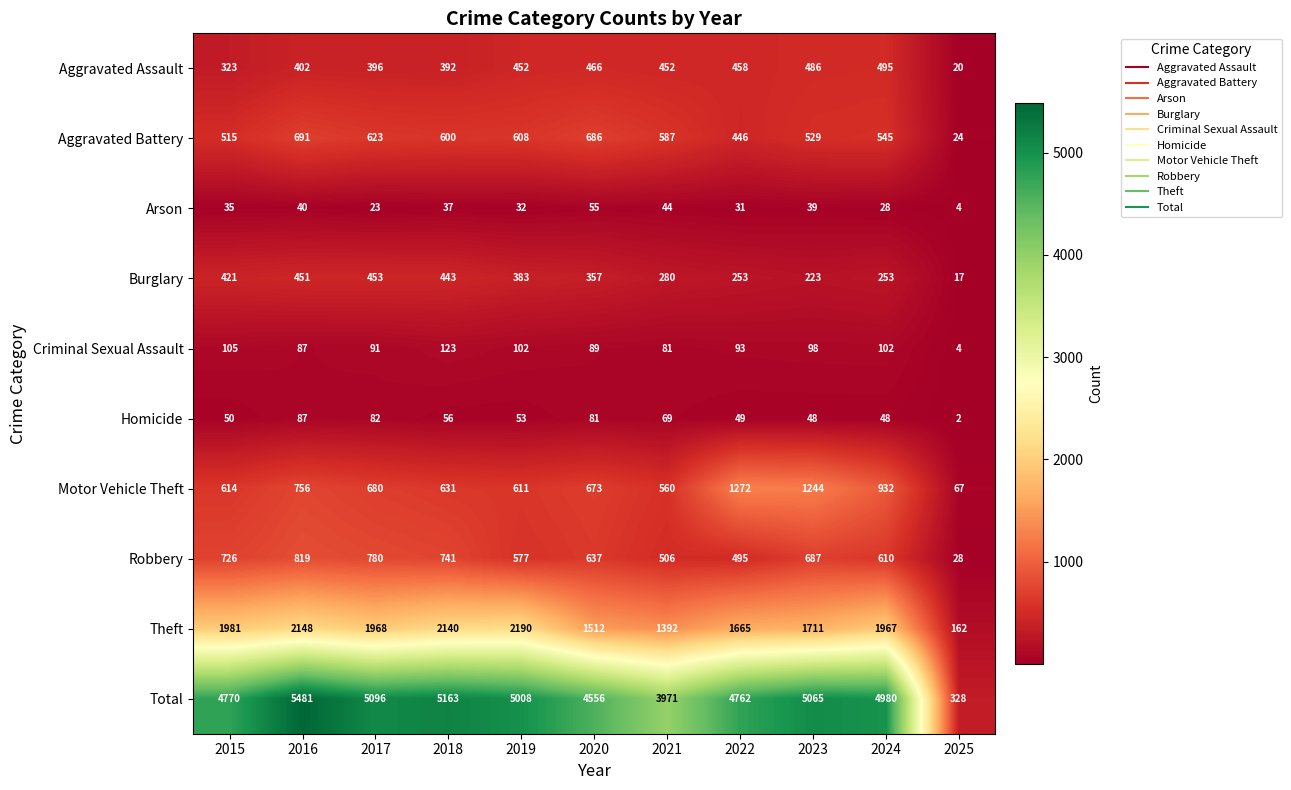

Which category has the highest value across all series?

2016